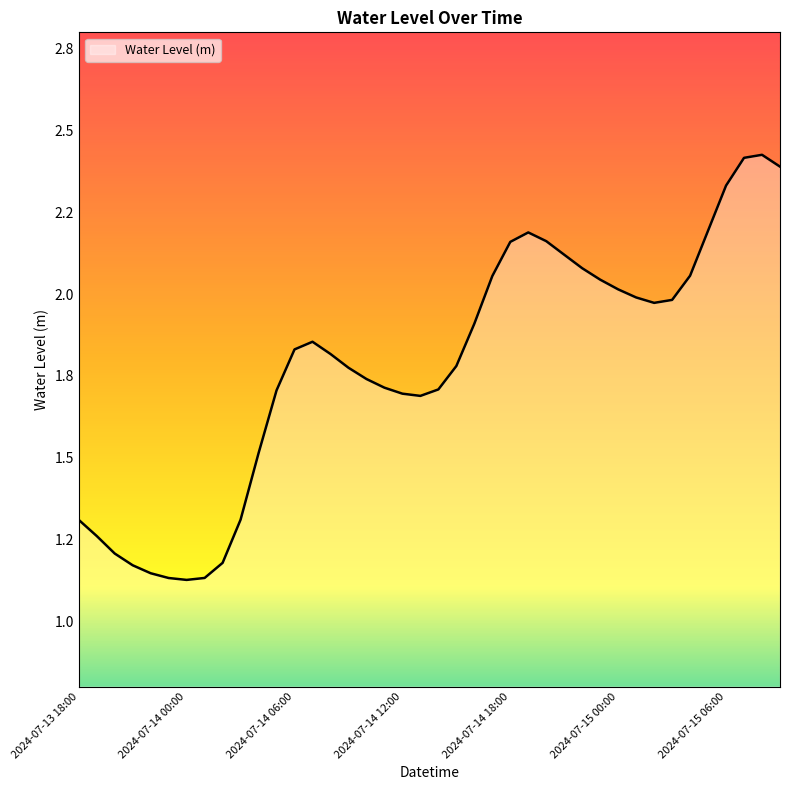

Which label corresponds to the smallest value in the chart?

2024-07-14 00:00